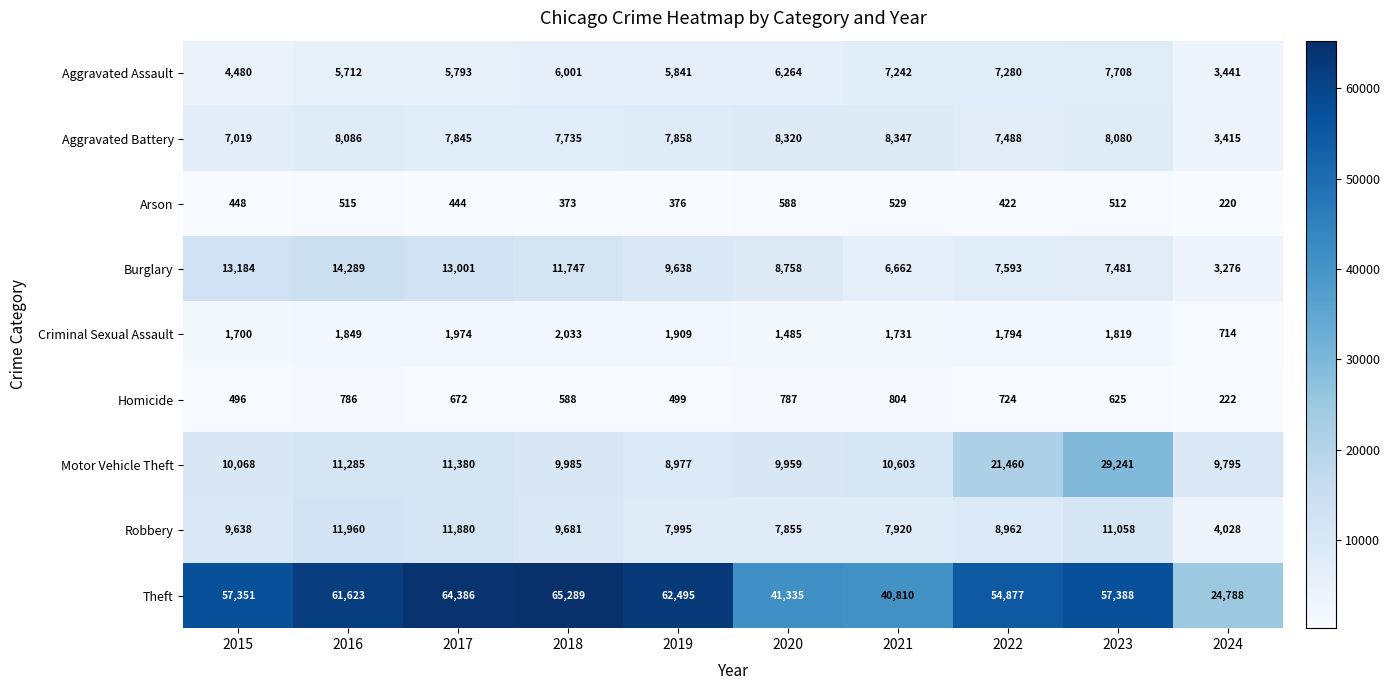

At which label does Burglary first exceed 9638?

2015